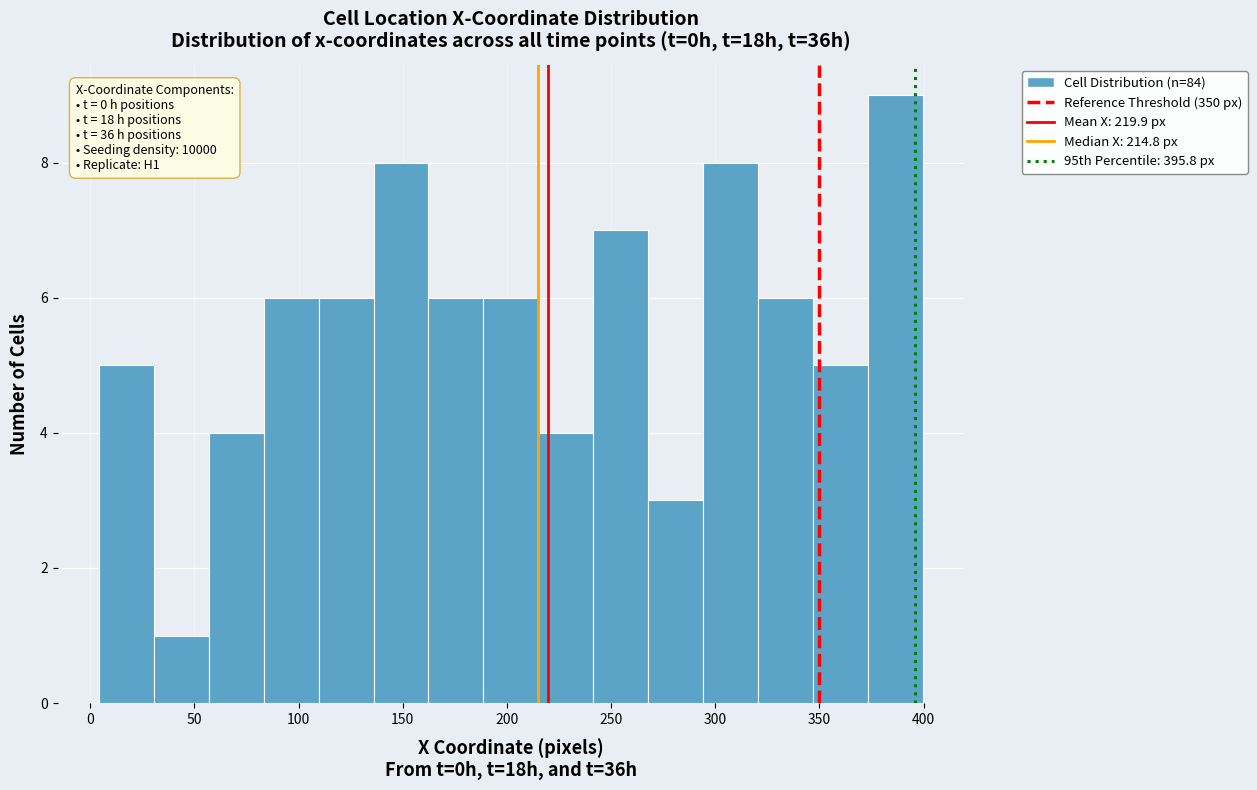

Over which range of the x-axis is the bar tallest?

375 to 400